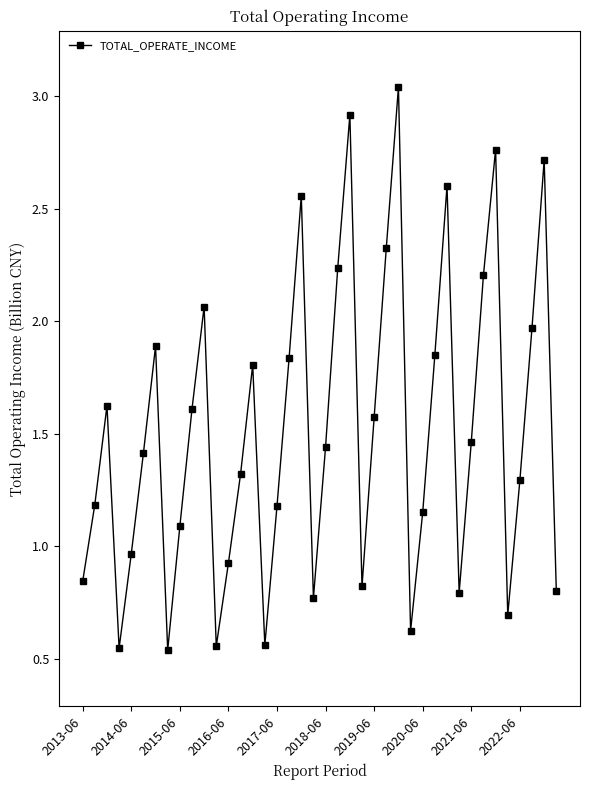

Does the chart have visible grid lines?

No